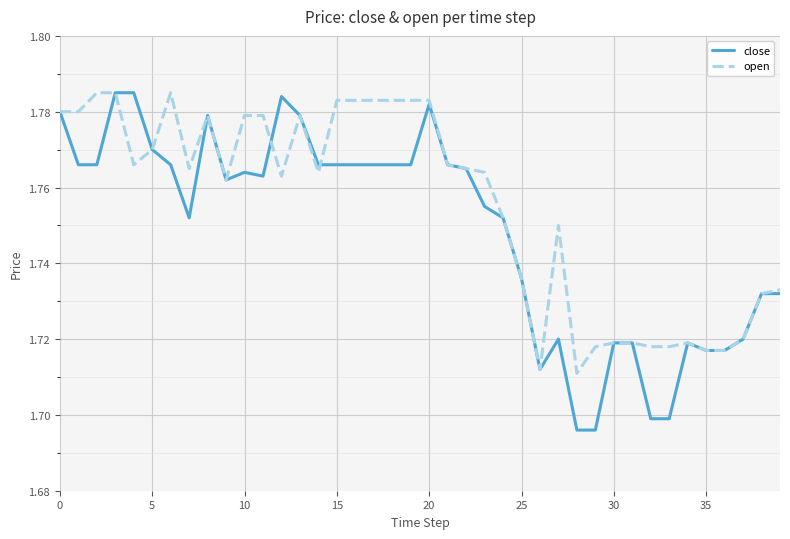

Which series has the largest range (max minus min)?

close